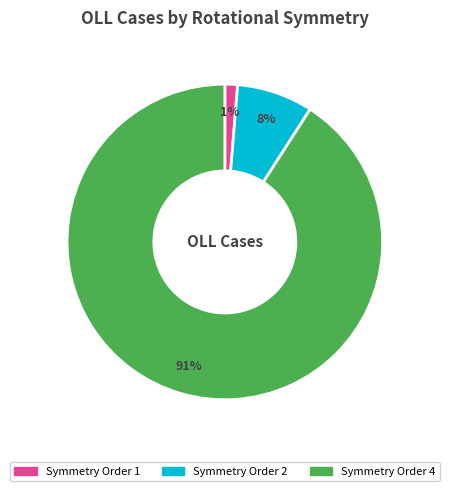

Is there any slice that represents more than half of the pie?

Yes